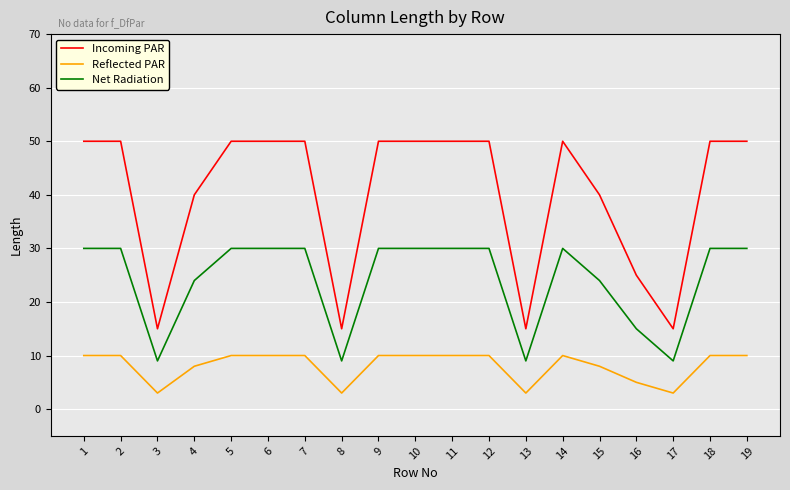

At which category does Net Radiation reach its first local valley?

3